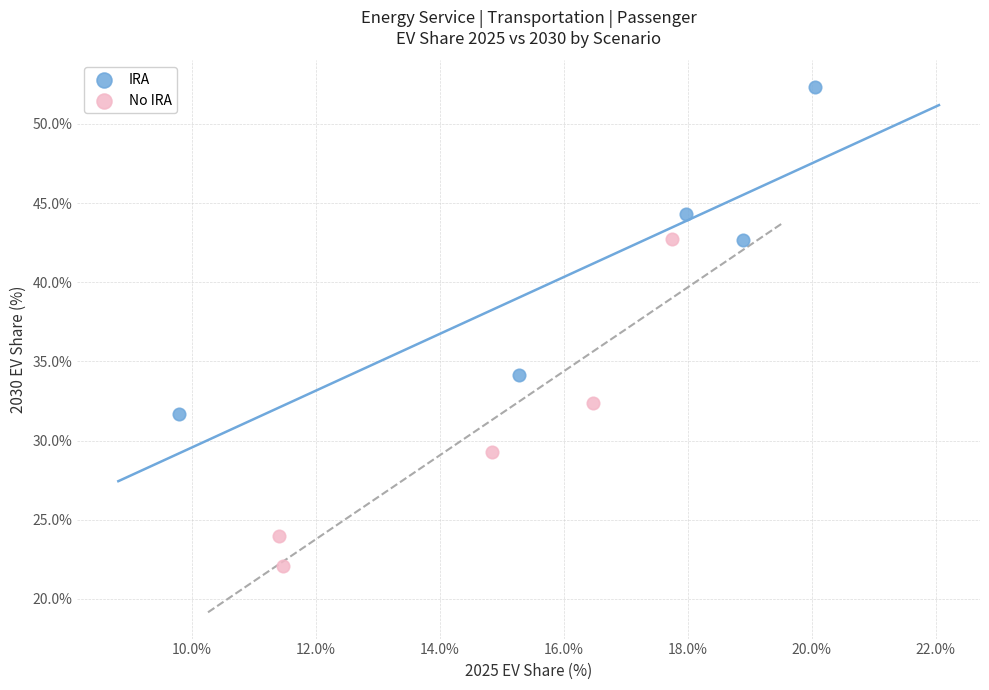

Which series contains the highest Y value?

IRA